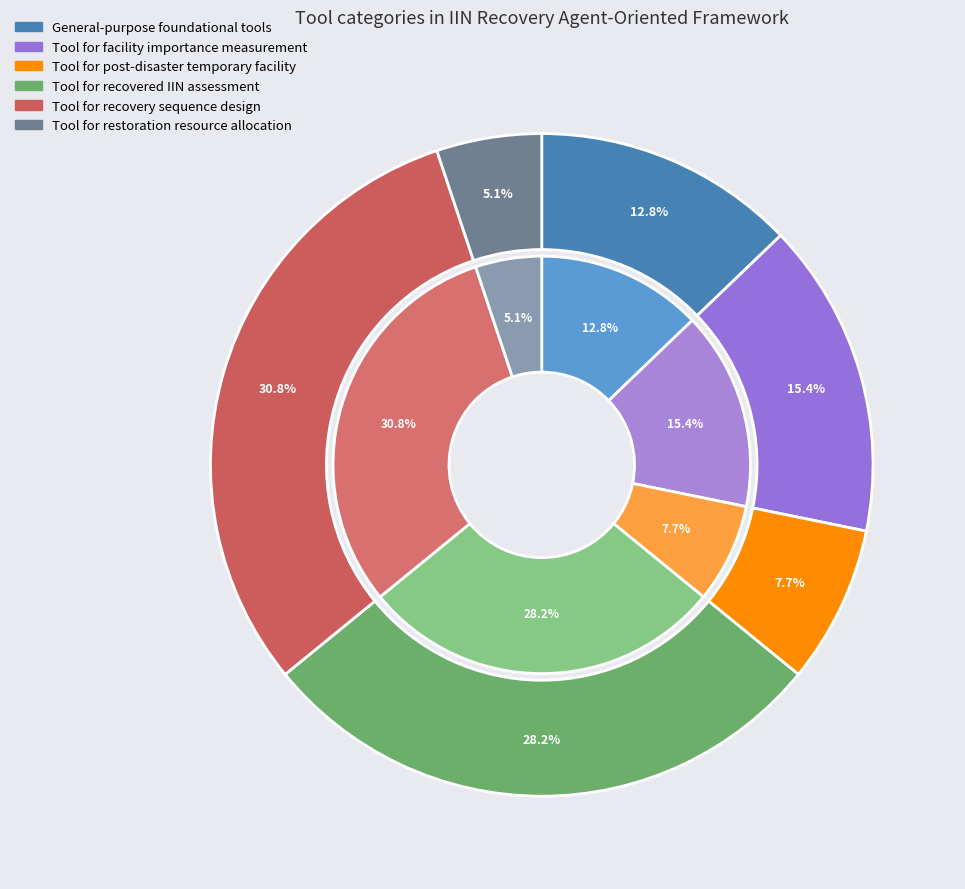

To the nearest percent, what is the combined percentage of Tool for recovered IIN assessment and Tool for facility importance measurement?

44%